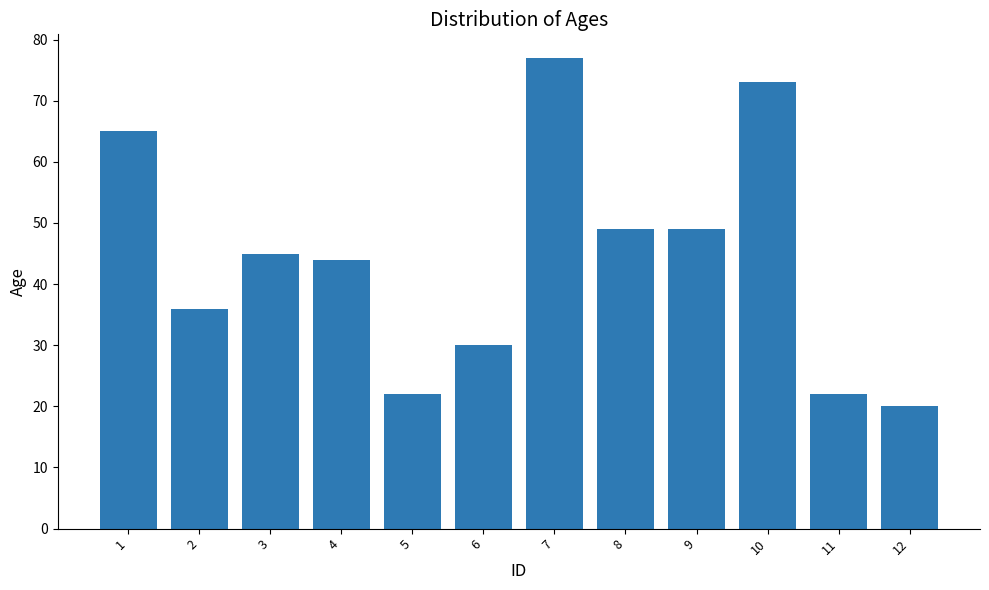

True or false: the data shows 44 at 4.

True